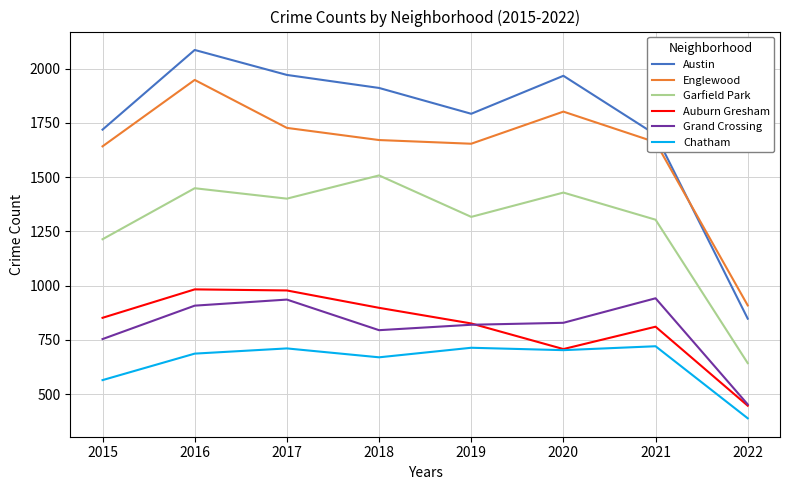

At which category is the sum across all series the highest?

2016